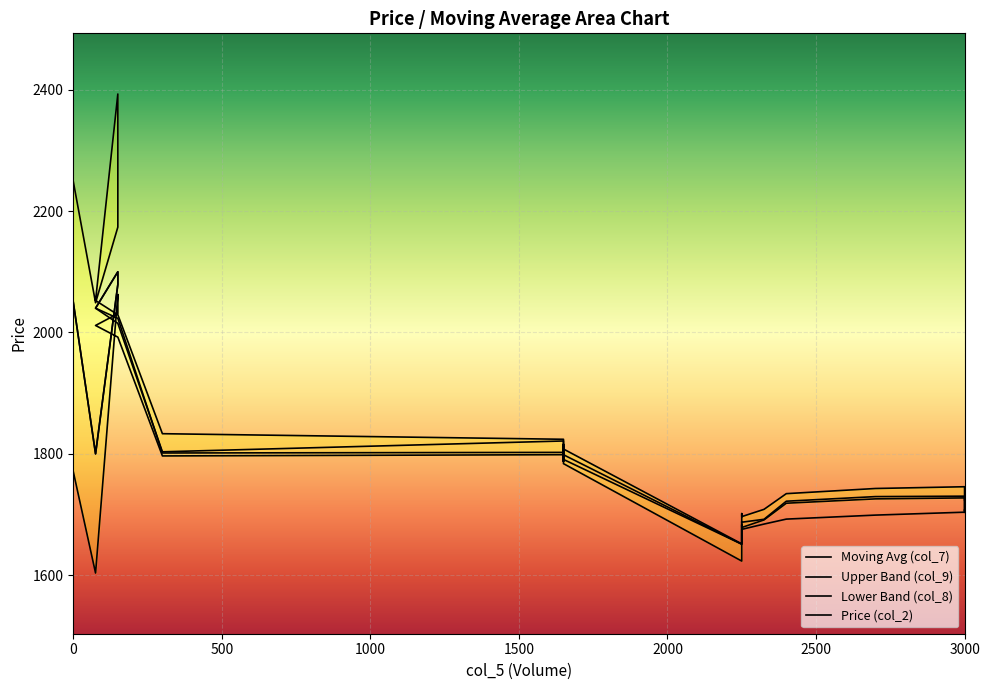

Rank the series at 2325 from lowest to highest value.

col_7, col_8, col_2, col_9